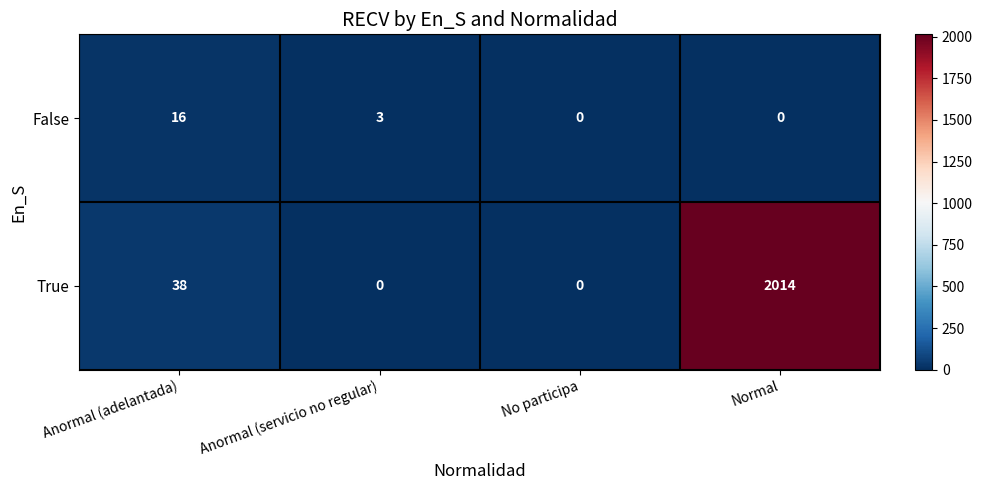

What value does the True series have at Normal?

2014